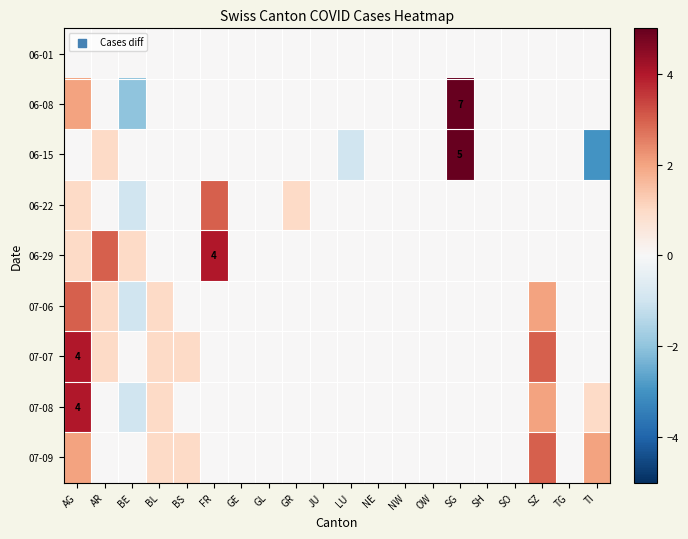

What is the greatest value displayed?

7